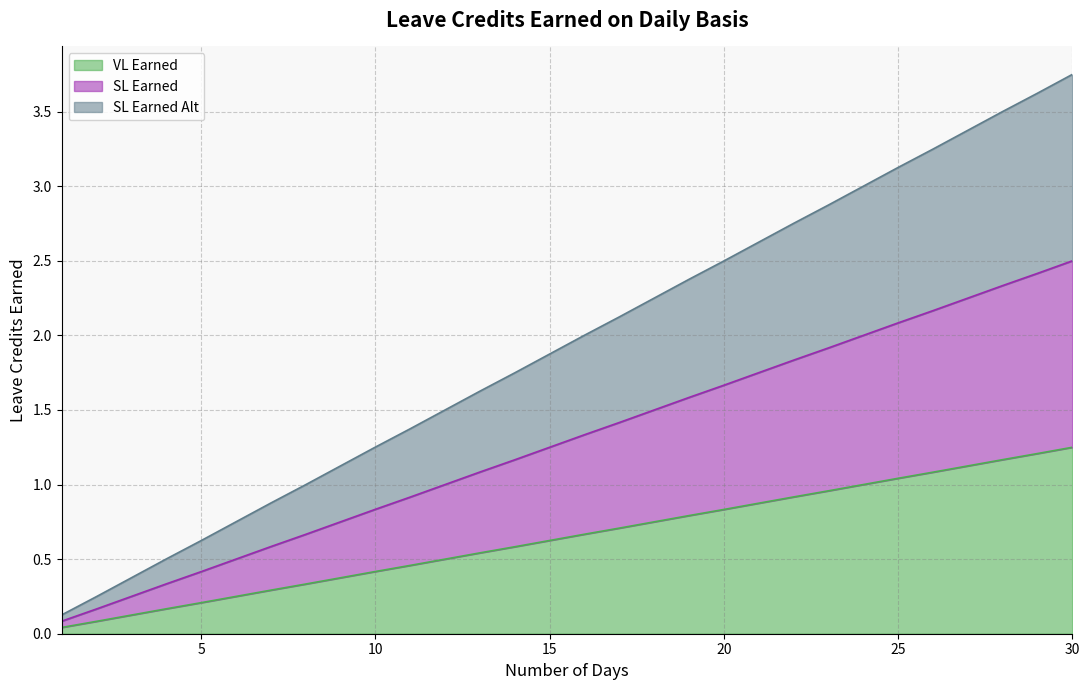

How many distinct data groups are displayed?

3